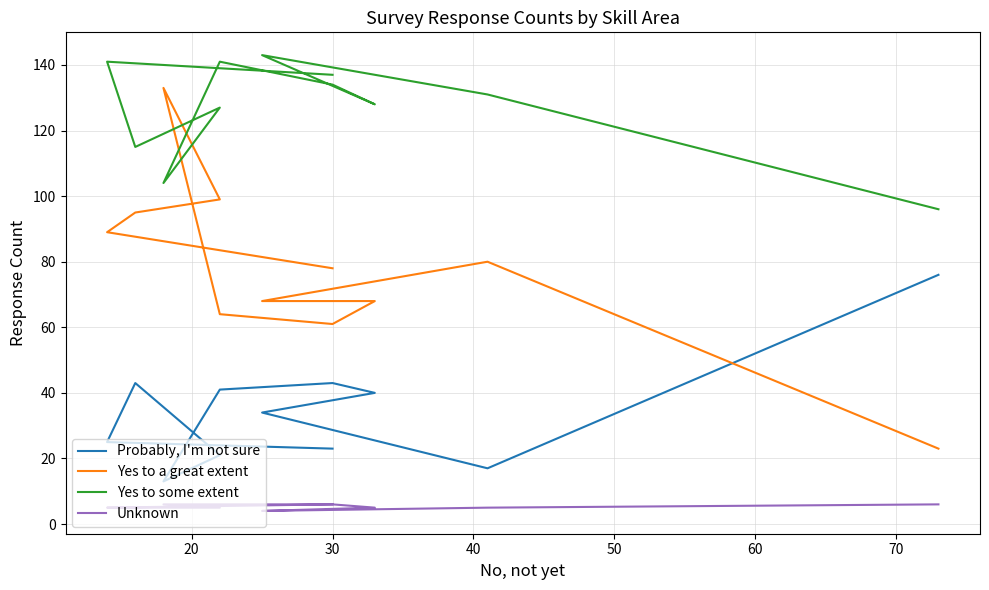

Reading left to right, extract all data points from this chart.

Probably, I'm not sure: 76	17	34	40	43	41	13	21	43	25	23
Yes to a great extent: 23	80	68	68	61	64	133	99	95	89	78
Yes to some extent: 96	131	143	128	134	141	104	127	115	141	137
Unknown: 6	5	4	5	6	6	6	5	5	5	6